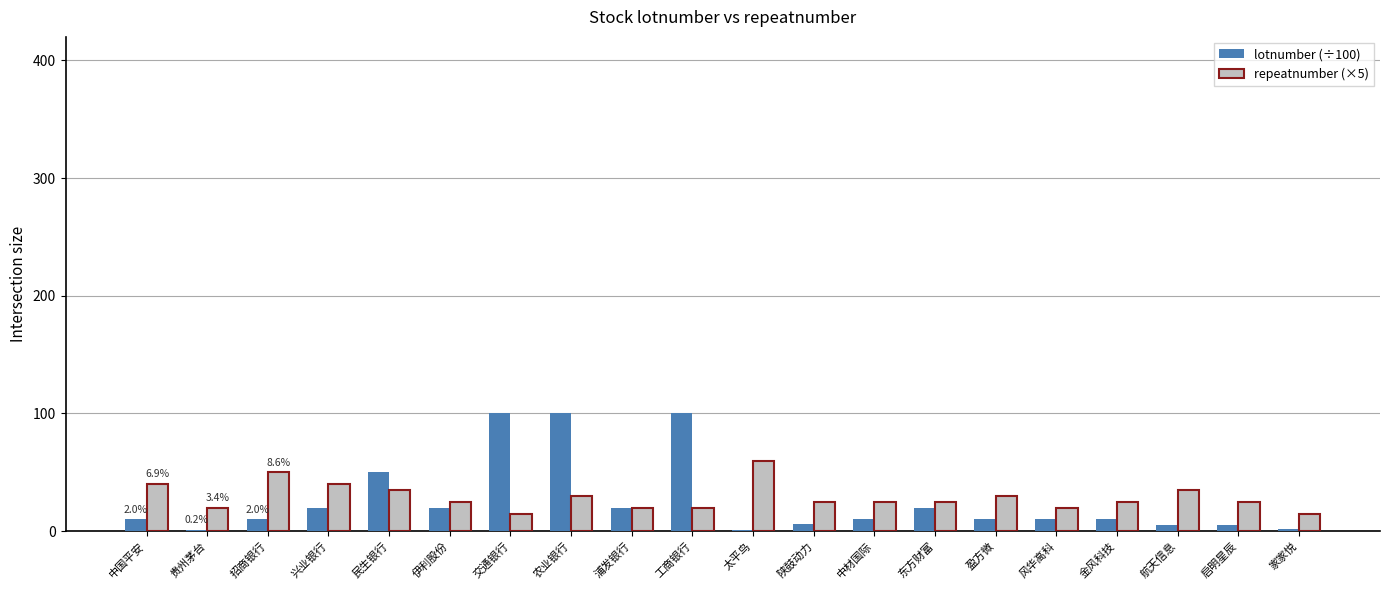

Between 交通银行 and 浦发银行, which series saw the biggest shift?

lotnumber (÷100)